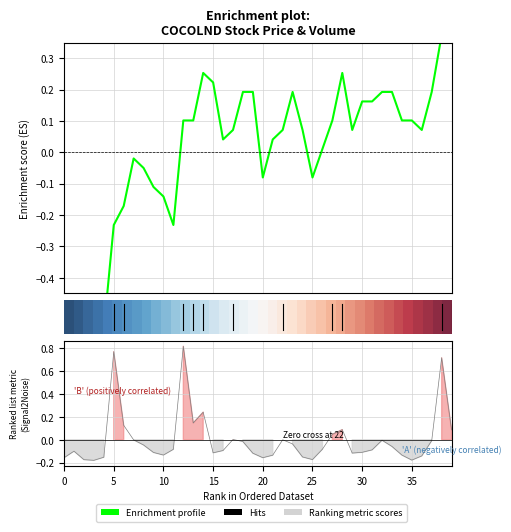

How many data points in close are above 0?

26